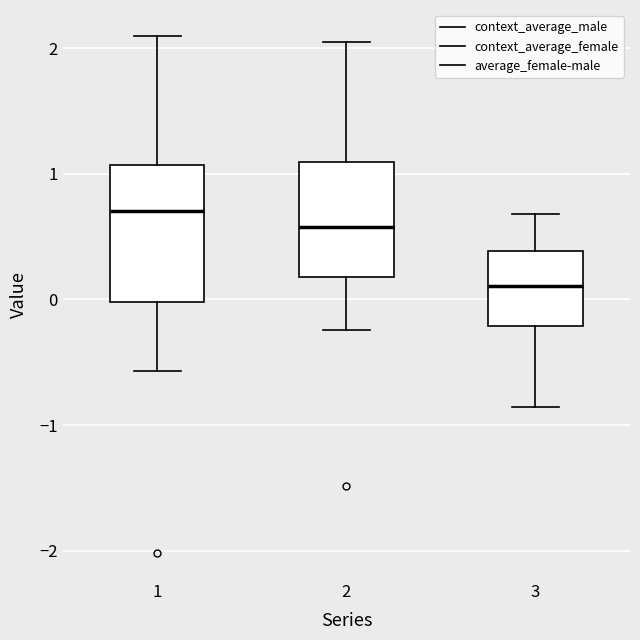

Reading left to right, read every box against the y-axis: the position of its median line, the range the box covers, and the ends of its whiskers. The values are not printed on the chart, so give them approximately, as read against the axis.

1: median 0.7, box 0.0 to 1.1, whiskers -0.6 to 2.1
2: median 0.6, box 0.2 to 1.1, whiskers -0.2 to 2.0
3: median 0.1, box -0.2 to 0.4, whiskers -0.9 to 0.7